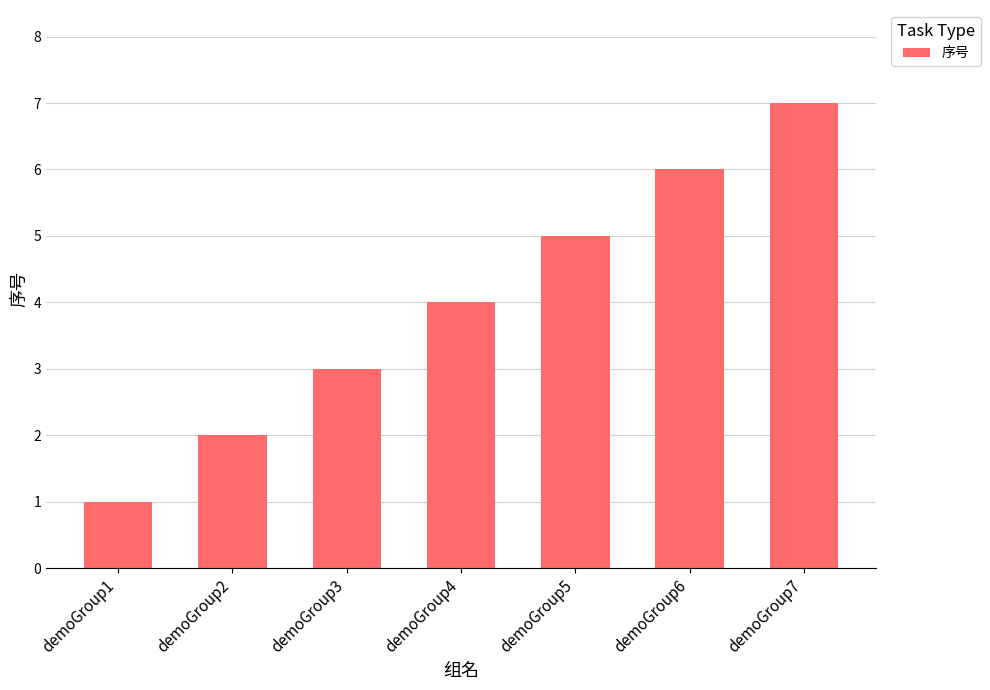

Rank the categories by value from highest to lowest.

demoGroup7, demoGroup6, demoGroup5, demoGroup4, demoGroup3, demoGroup2, demoGroup1